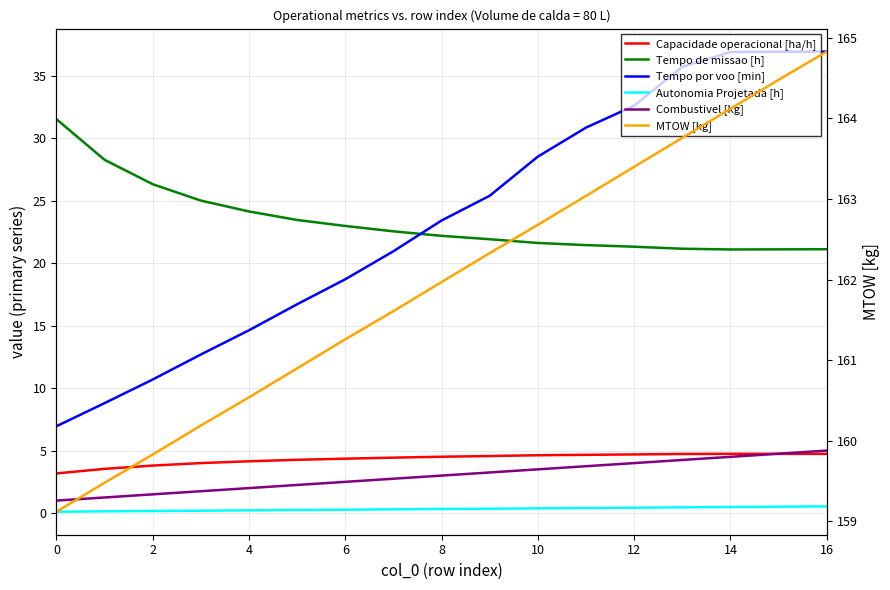

What is the average value of the Combustivel [kg] series?

3.0